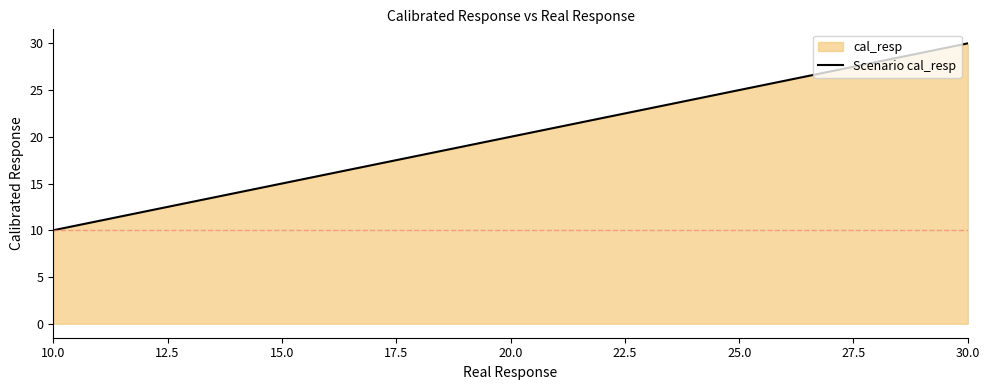

At which category does the chart reach its minimum across all series?

10.0